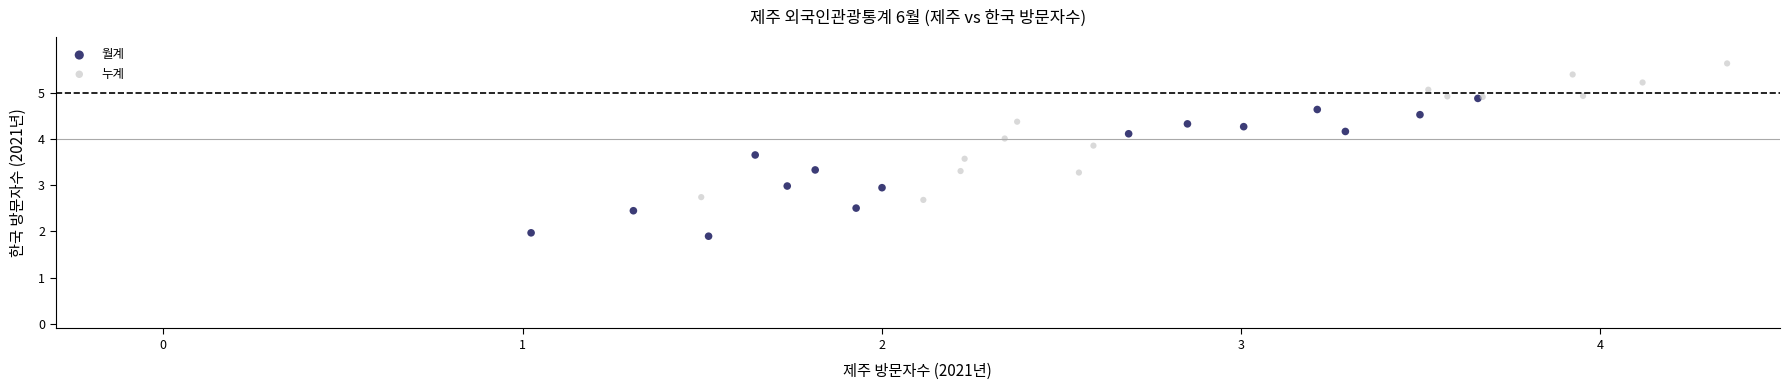

What are all the series names shown in the legend?

월계, 누계